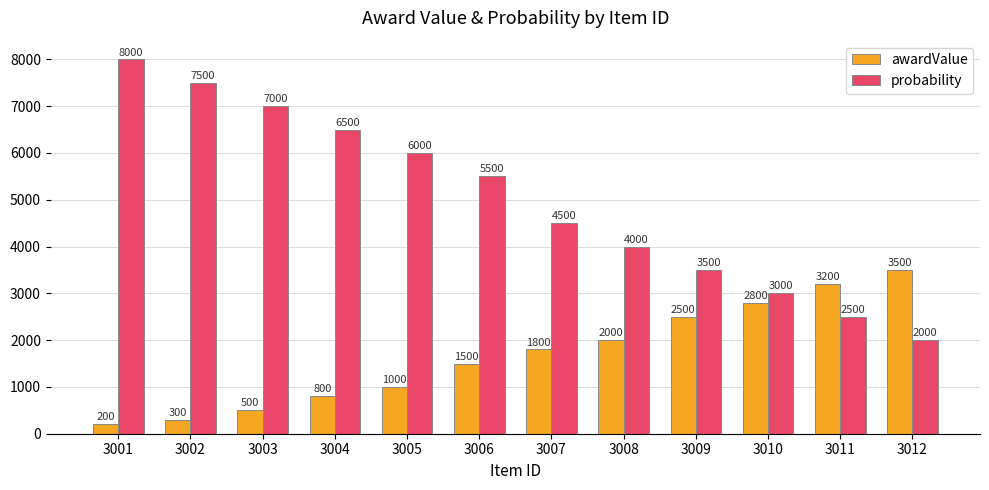

What is the value of the awardValue bar at the 6th from the left?

1500